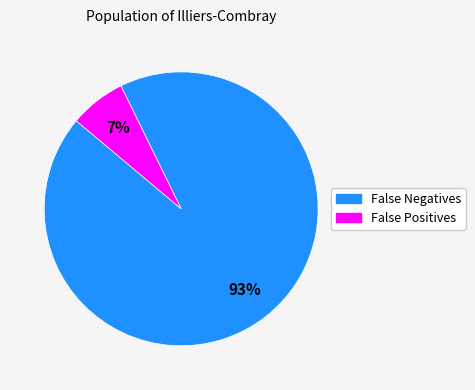

Does any single category account for the majority?

Yes